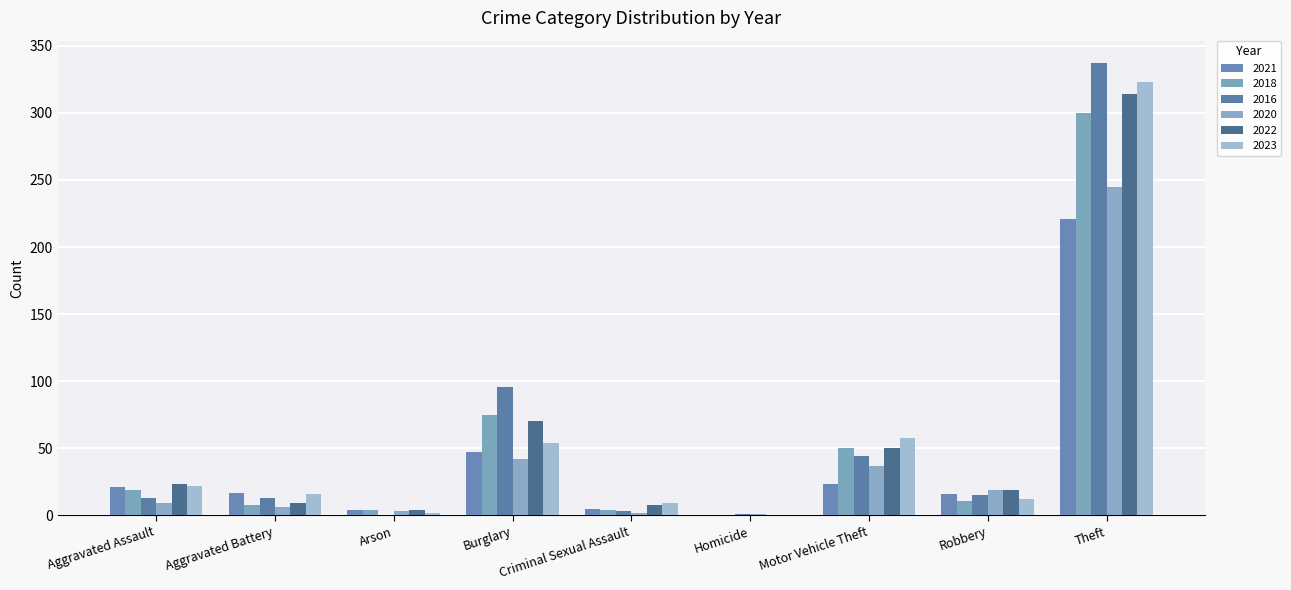

Reading left to right, what are all the values shown in this chart?

2021: Aggravated Assault=21	Aggravated Battery=17	Arson=4	Burglary=47	Criminal Sexual Assault=5	Homicide=0	Motor Vehicle Theft=23	Robbery=16	Theft=221
2018: Aggravated Assault=19	Aggravated Battery=8	Arson=4	Burglary=75	Criminal Sexual Assault=4	Homicide=0	Motor Vehicle Theft=50	Robbery=11	Theft=300
2016: Aggravated Assault=13	Aggravated Battery=13	Arson=0	Burglary=96	Criminal Sexual Assault=3	Homicide=1	Motor Vehicle Theft=44	Robbery=15	Theft=337
2020: Aggravated Assault=9	Aggravated Battery=6	Arson=3	Burglary=42	Criminal Sexual Assault=2	Homicide=1	Motor Vehicle Theft=37	Robbery=19	Theft=245
2022: Aggravated Assault=23	Aggravated Battery=9	Arson=4	Burglary=70	Criminal Sexual Assault=8	Homicide=0	Motor Vehicle Theft=50	Robbery=19	Theft=314
2023: Aggravated Assault=22	Aggravated Battery=16	Arson=2	Burglary=54	Criminal Sexual Assault=9	Homicide=0	Motor Vehicle Theft=58	Robbery=12	Theft=323